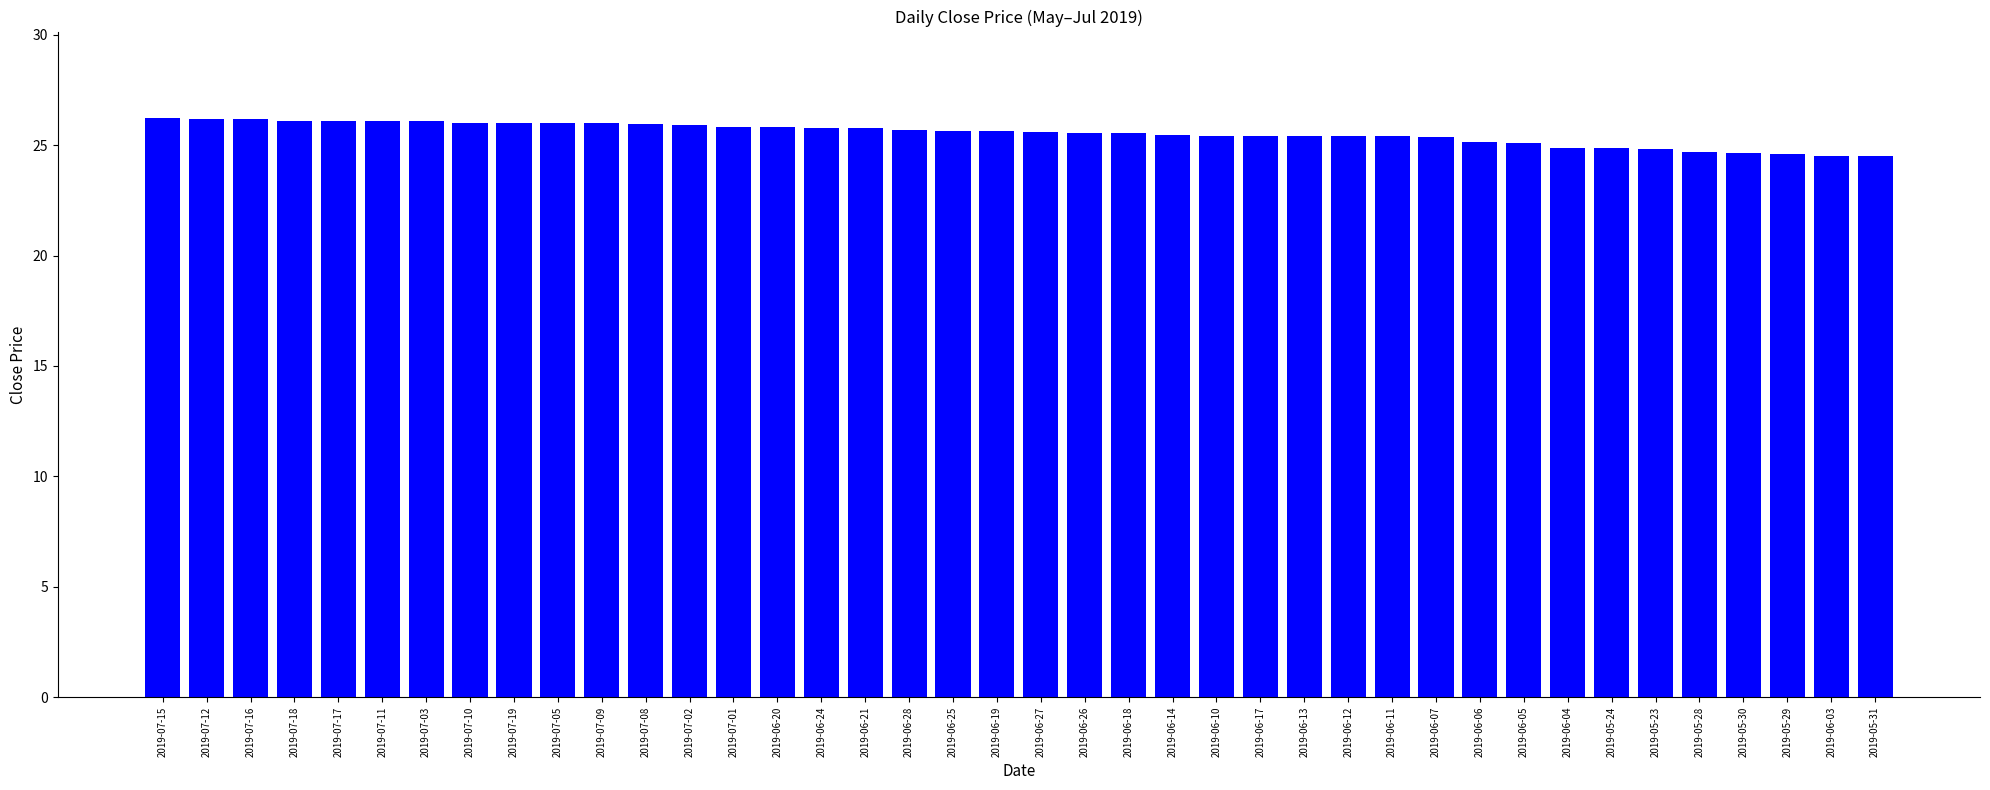

What is the smallest value displayed?

24.5